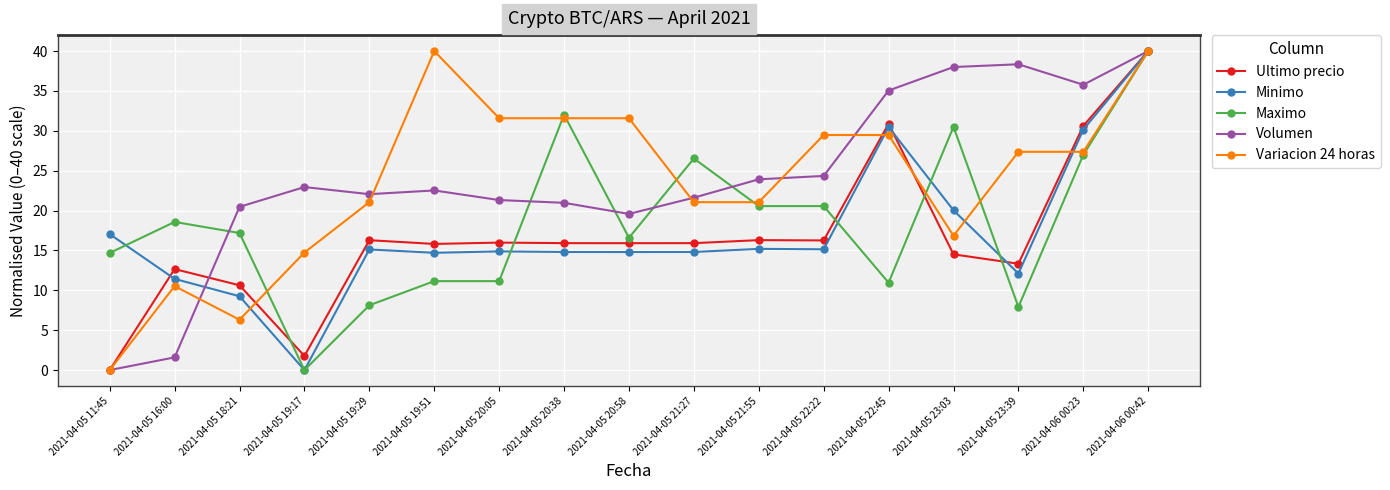

At which category does Variacion 24 horas reach its first local peak?

2021-04-05 16:00